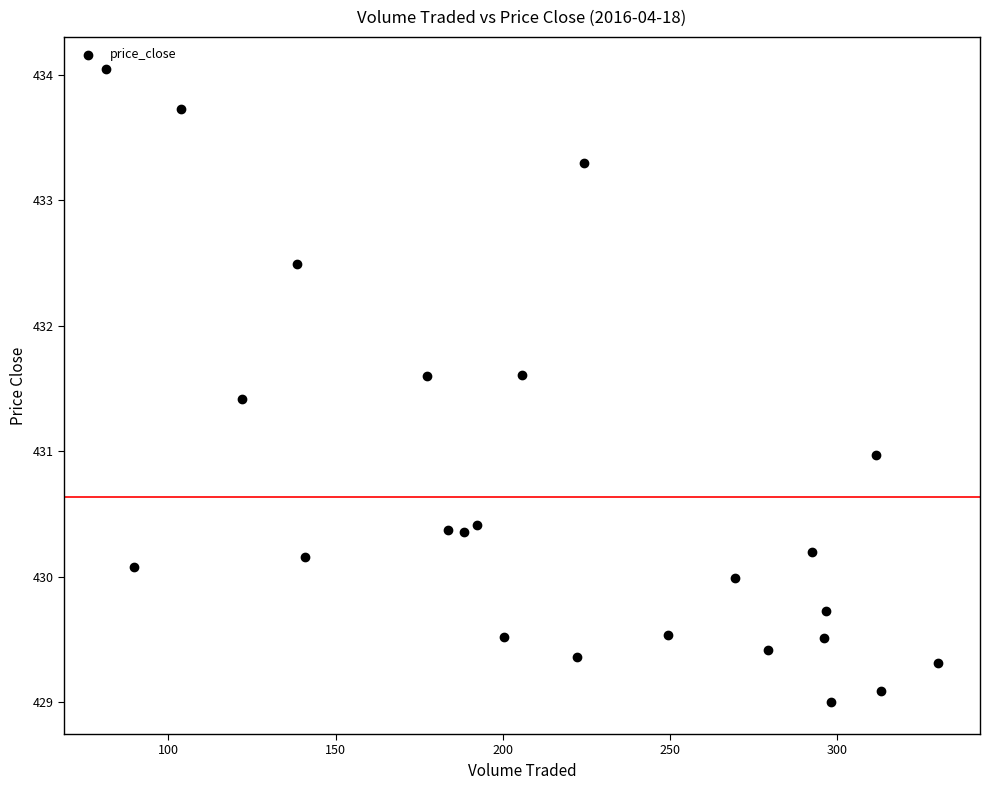

What is the range of X values (max minus min)?

249.0